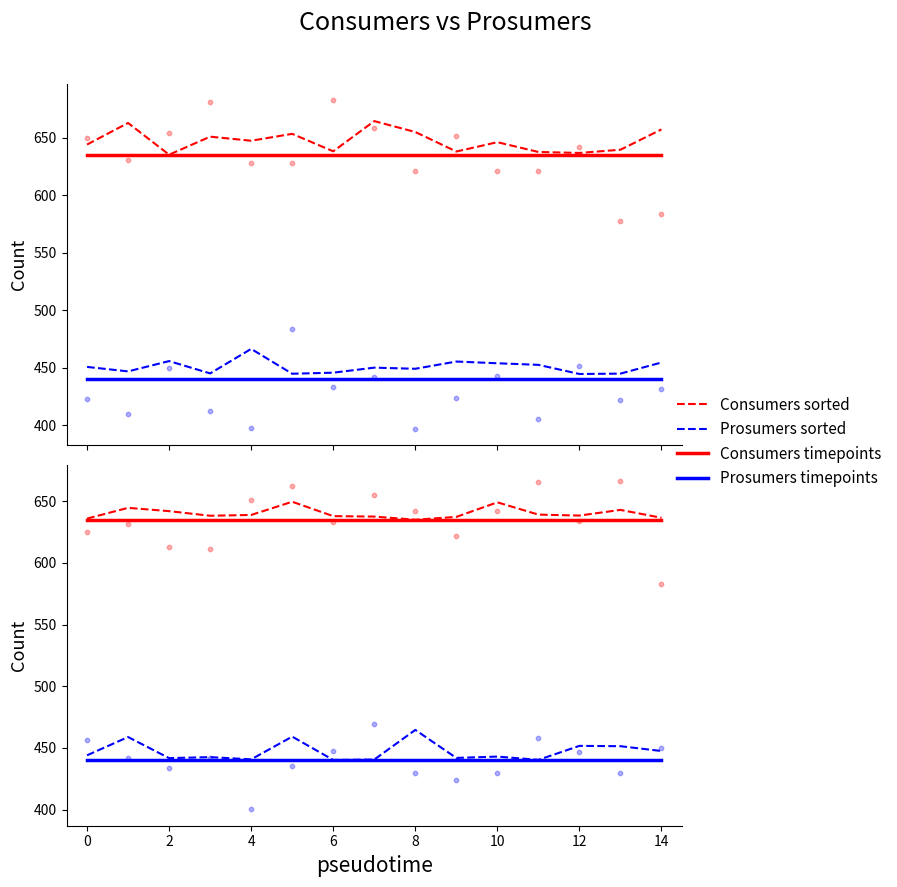

Which series has the largest Y range (max minus min)?

Prosumers sorted